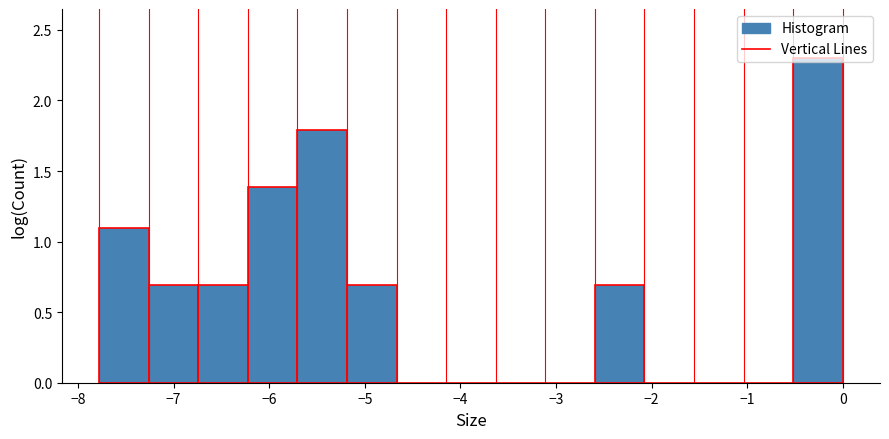

What is the height of the bar covering -7.3 to -6.7 on the x-axis? Neither the bar edges nor the heights are printed on the chart, so give them approximately, as read against the axes.

0.7